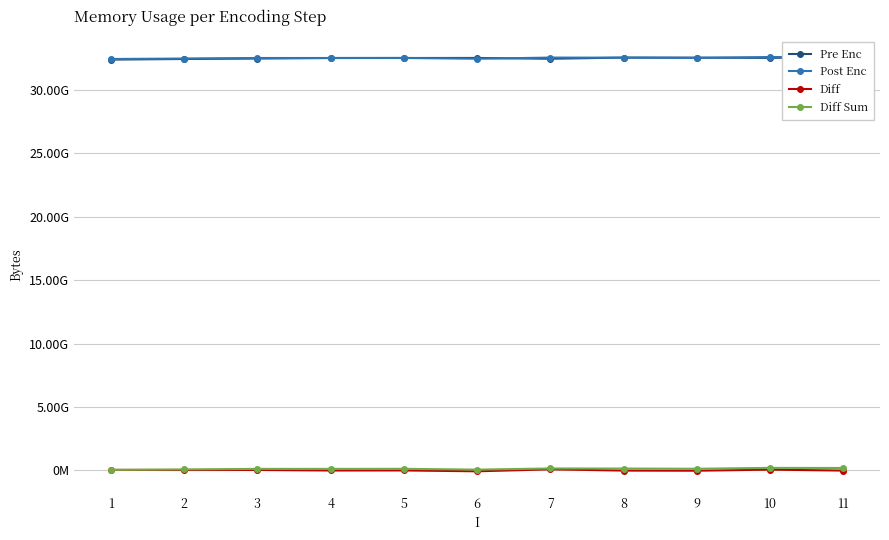

The Pre Enc series shows 32531402752 at 8. True or false?

True